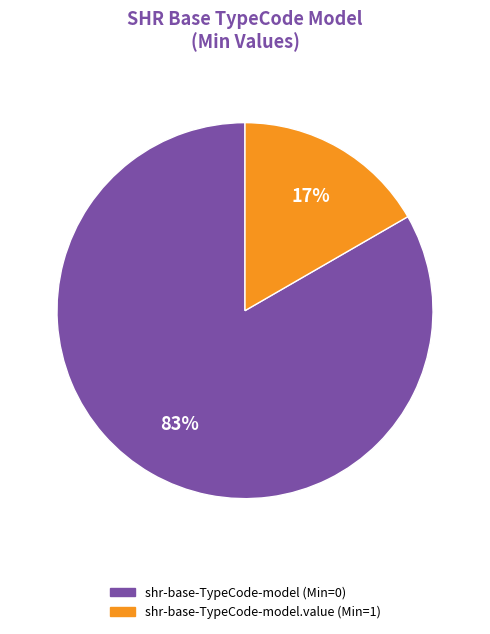

To the nearest percent, what is the average slice percentage?

50%